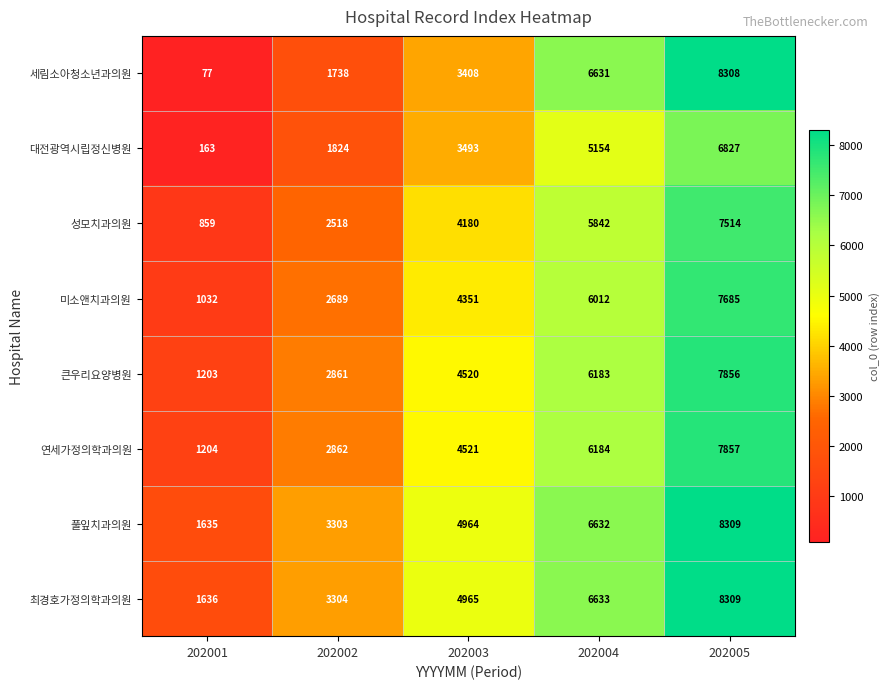

Rank the series at 202001 from highest to lowest value.

최경호가정의학과의원, 풀잎치과의원, 연세가정의학과의원, 큰우리요양병원, 미소앤치과의원, 성모치과의원, 대전광역시립정신병원, 세림소아청소년과의원